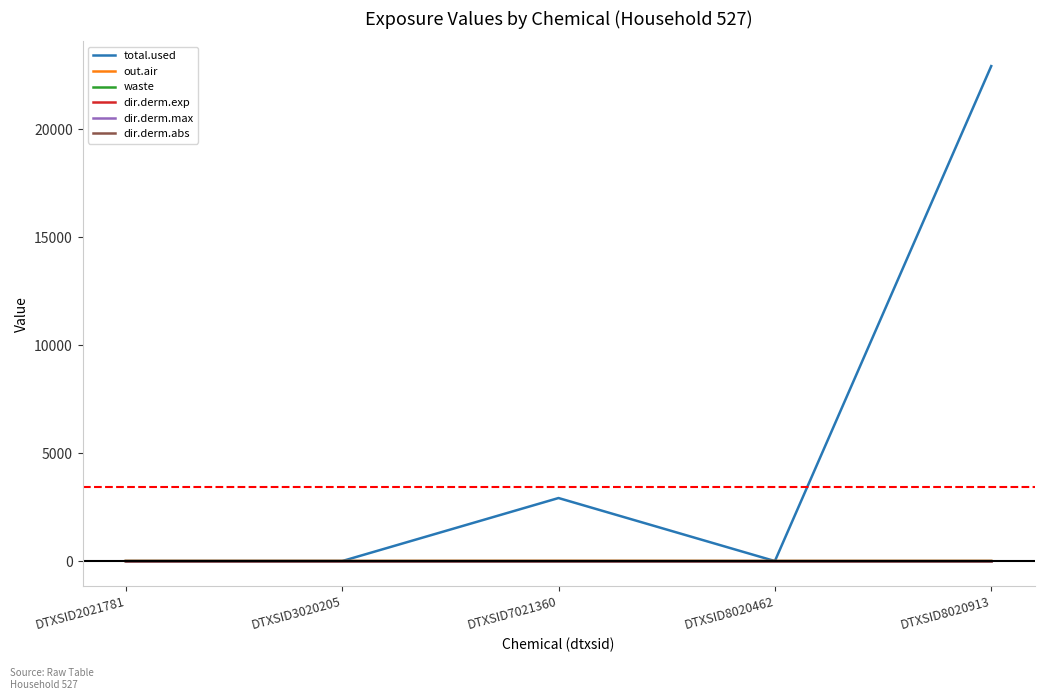

Does the chart display data point markers on the line(s)?

No